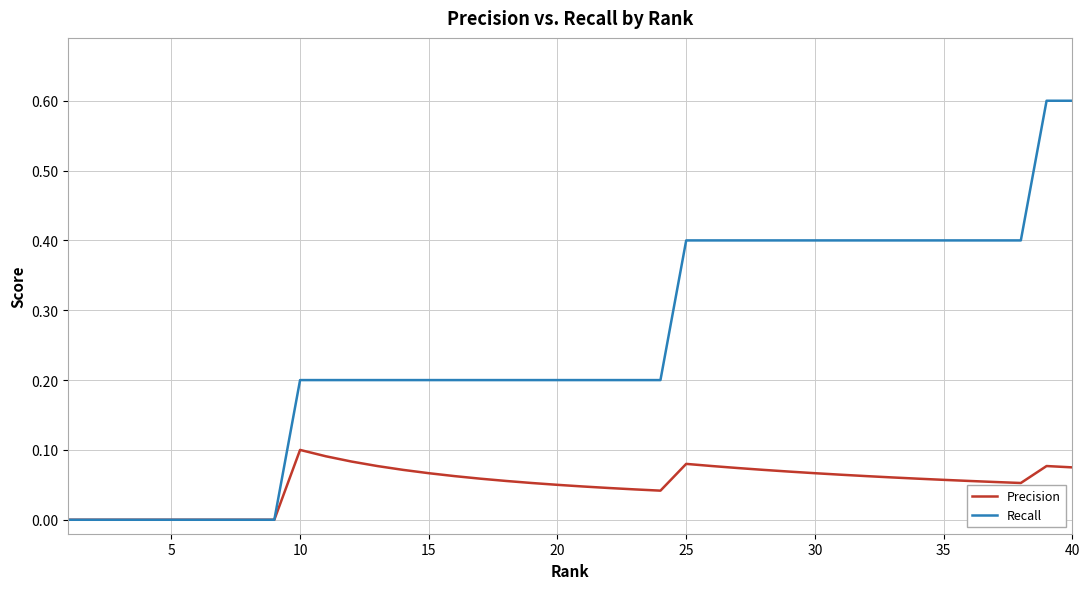

List the series in order of their peak value, lowest first.

Precision, Recall